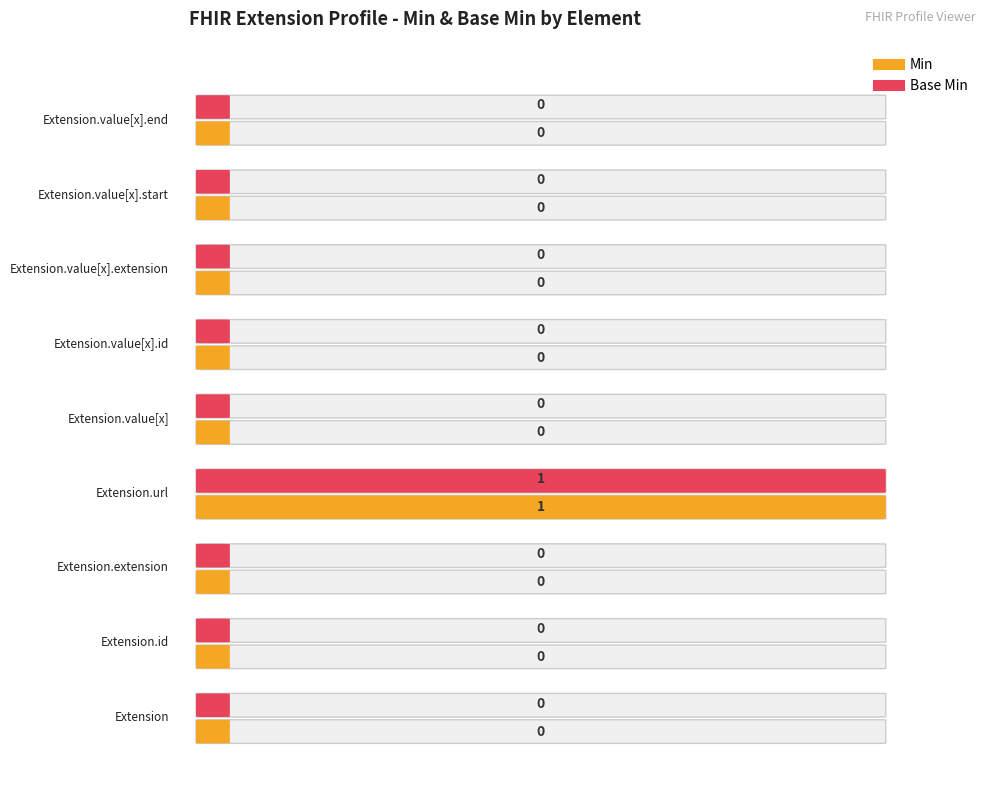

Reading left to right, transcribe all the data shown in this chart.

Min: 0	0	0	1	0	0	0	0	0
Base Min: 0	0	0	1	0	0	0	0	0